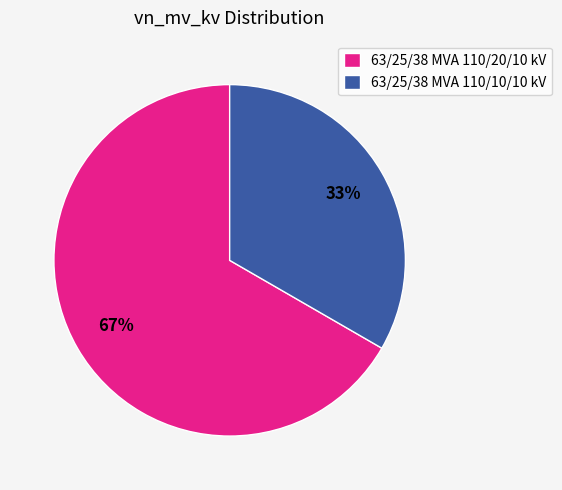

To the nearest percent, what is the combined percentage of 63/25/38 MVA 110/10/10 kV and 63/25/38 MVA 110/20/10 kV?

100%